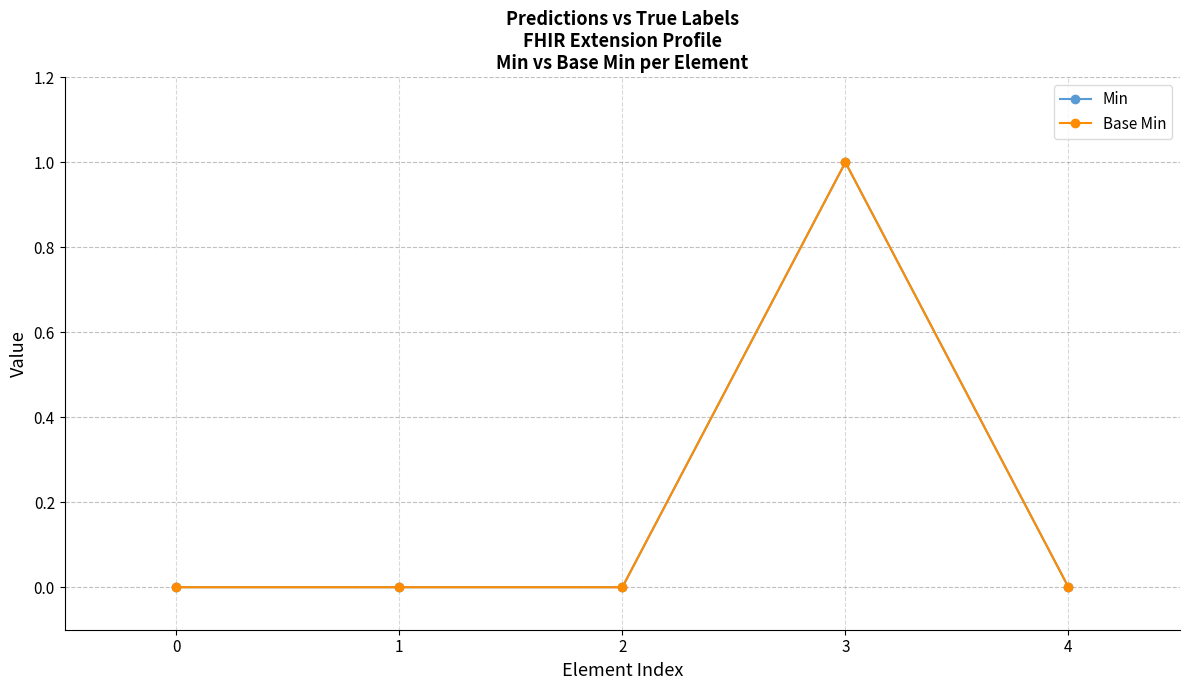

How many lines are shown in the chart?

2